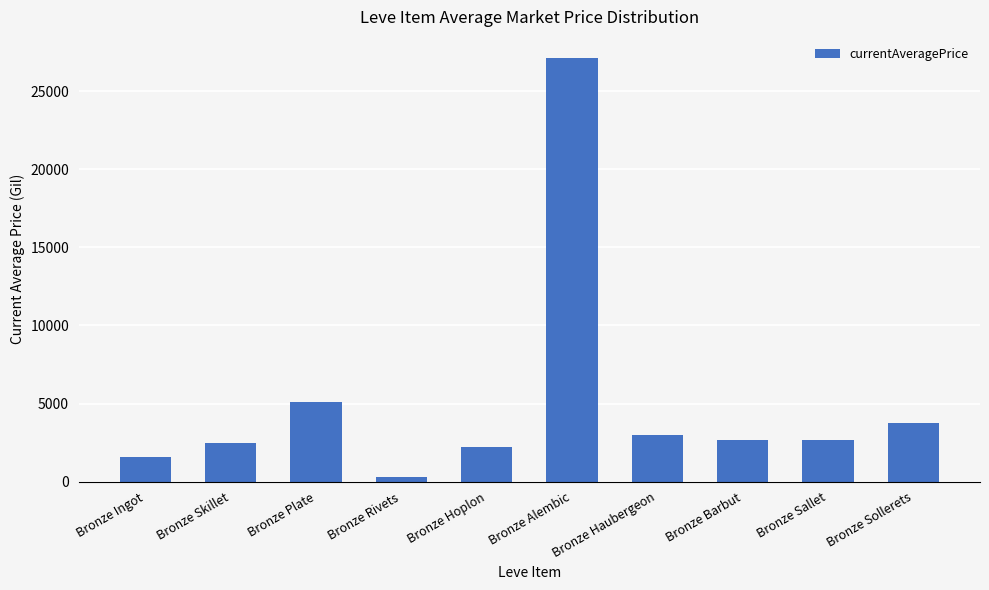

Which label corresponds to the smallest value in the chart?

Bronze Rivets